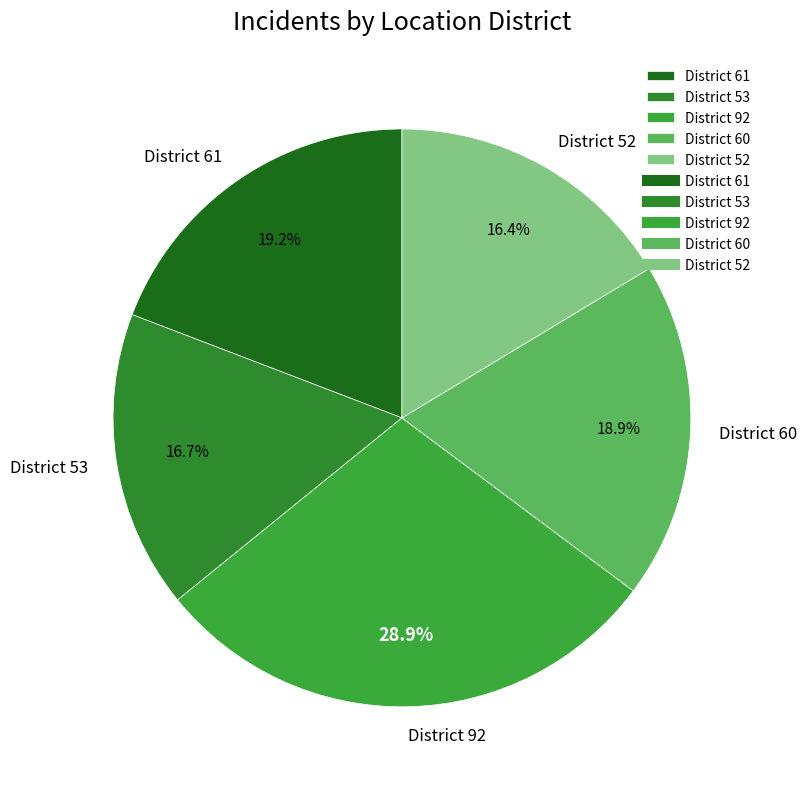

The District 53 slice represents 26% of the pie. True or false?

False